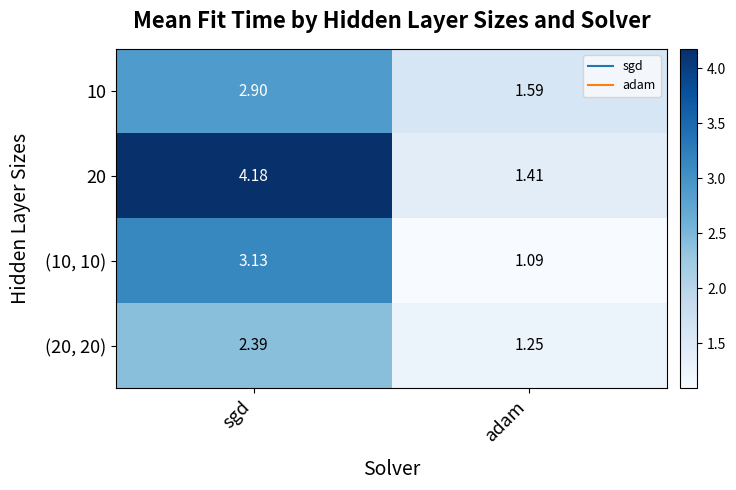

At adam, list the series in order from largest to smallest.

10, 20, (20, 20), (10, 10)